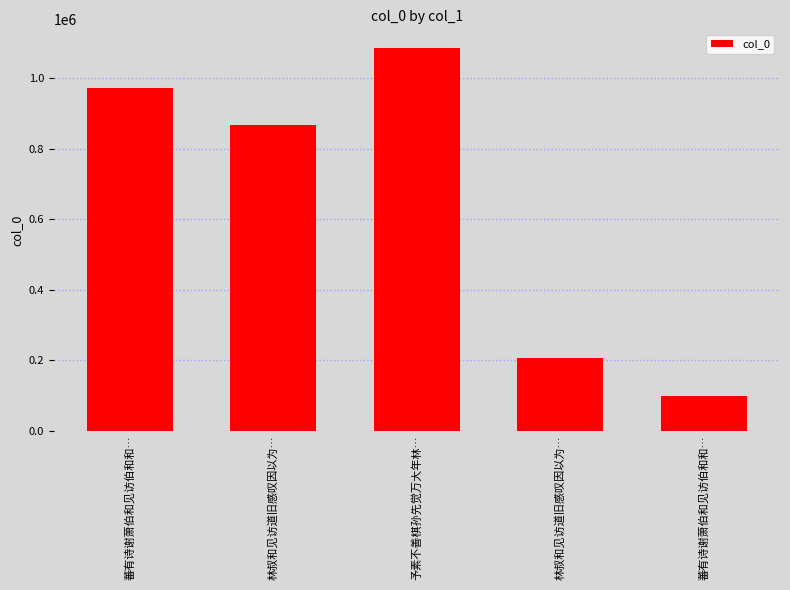

Approximately how many times larger is the value at 林叔和见访道旧感叹因以为… compared to 林叔和见访道旧感叹因以为…?

0.2